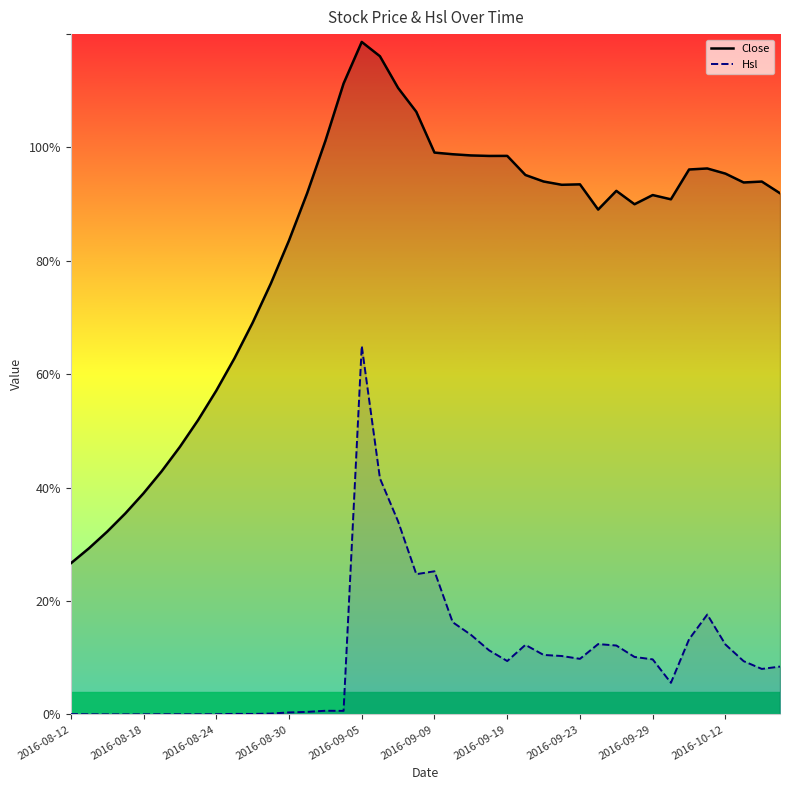

Reading left to right, transcribe all the data shown in this chart.

Close: 26.6	29.3	32.2	35.5	39.0	42.9	47.2	51.9	57.1	62.8	69.1	76.0	83.6	92.0	101.2	111.3	118.6	116.1	110.5	106.3	99.1	98.8	98.6	98.5	98.5	95.2	94.0	93.4	93.5	89.0	92.3	90.0	91.6	90.9	96.1	96.3	95.4	93.8	94.0	91.9
Hsl: 0.0	0.0	0.0	0.0	0.0	0.0	0.0	0.0	0.0	0.1	0.1	0.1	0.3	0.4	0.6	0.6	65.0	41.6	34.0	24.7	25.2	16.3	14.0	11.3	9.4	12.3	10.5	10.3	9.8	12.4	12.1	10.1	9.7	5.6	13.3	17.6	12.3	9.4	8.0	8.4